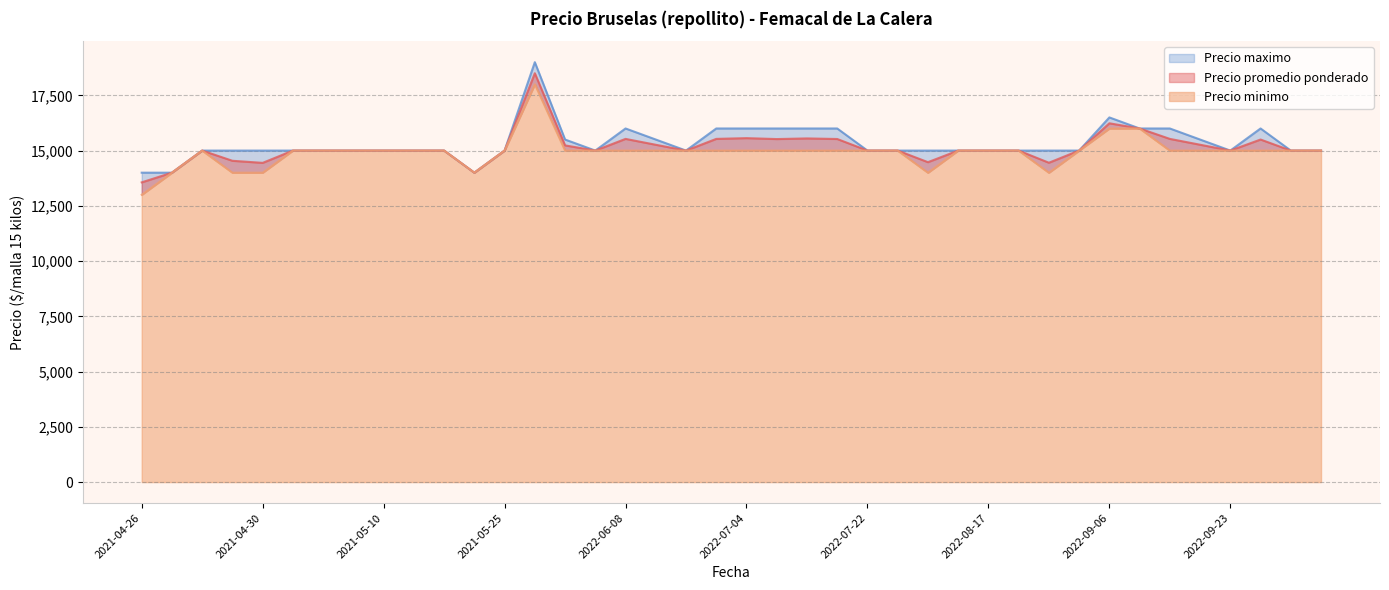

What is the highest value of the Precio promedio ponderado series?

18500